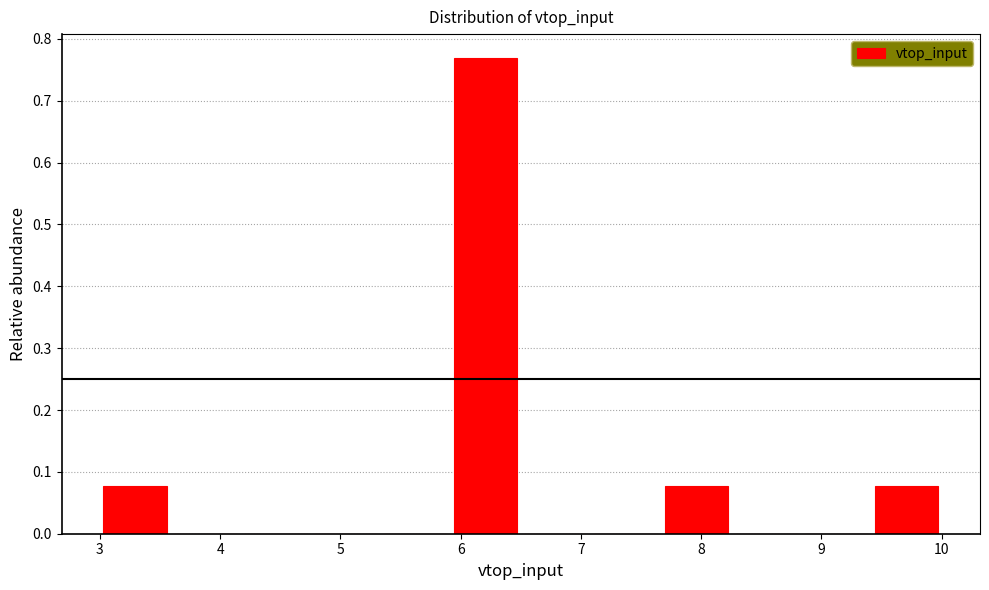

Reading left to right, transcribe this chart: for each bar, give the range it covers on the x-axis and its height. Neither the bar edges nor the heights are printed on the chart, so give them approximately, as read against the axes.

3.0 to 3.6: 0.08
3.6 to 4.2: 0
4.2 to 4.8: 0
4.8 to 5.3: 0
5.3 to 5.9: 0
5.9 to 6.5: 0.77
6.5 to 7.1: 0
7.1 to 7.7: 0
7.7 to 8.3: 0.08
8.3 to 8.8: 0
8.8 to 9.4: 0
9.4 to 10.0: 0.08